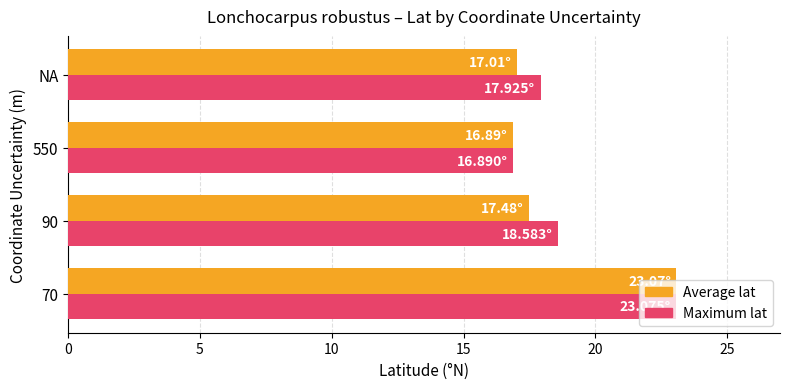

What are all the series names shown in the legend?

Average lat, Maximum lat